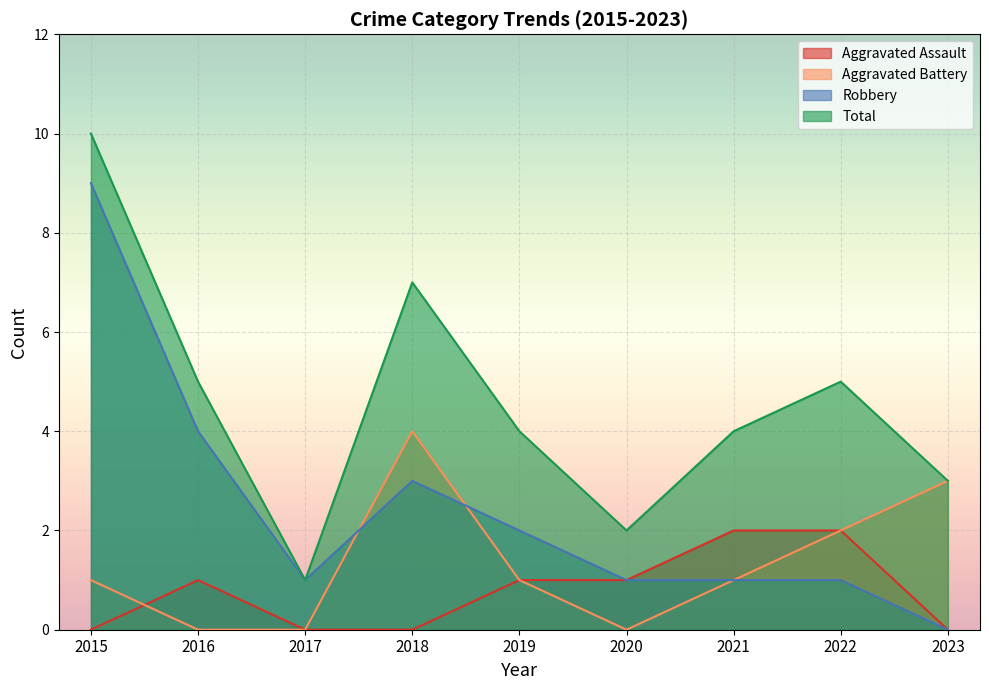

What are all the series names shown in the legend?

Aggravated Assault, Aggravated Battery, Robbery, Total